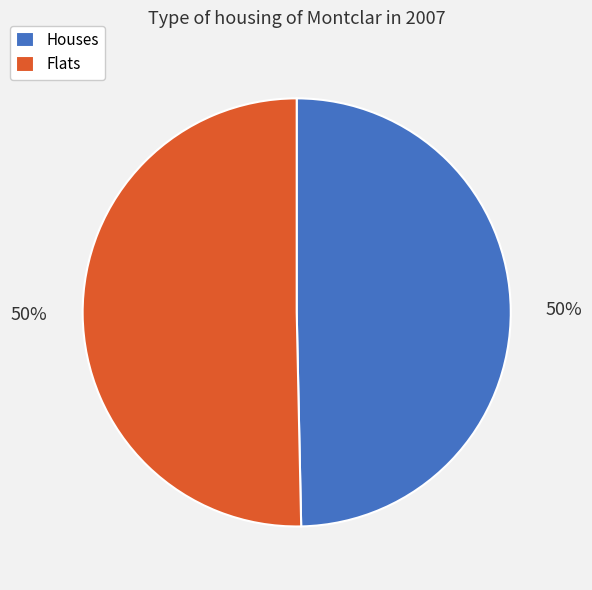

Combined, do Flats and Houses account for over 50%?

Yes